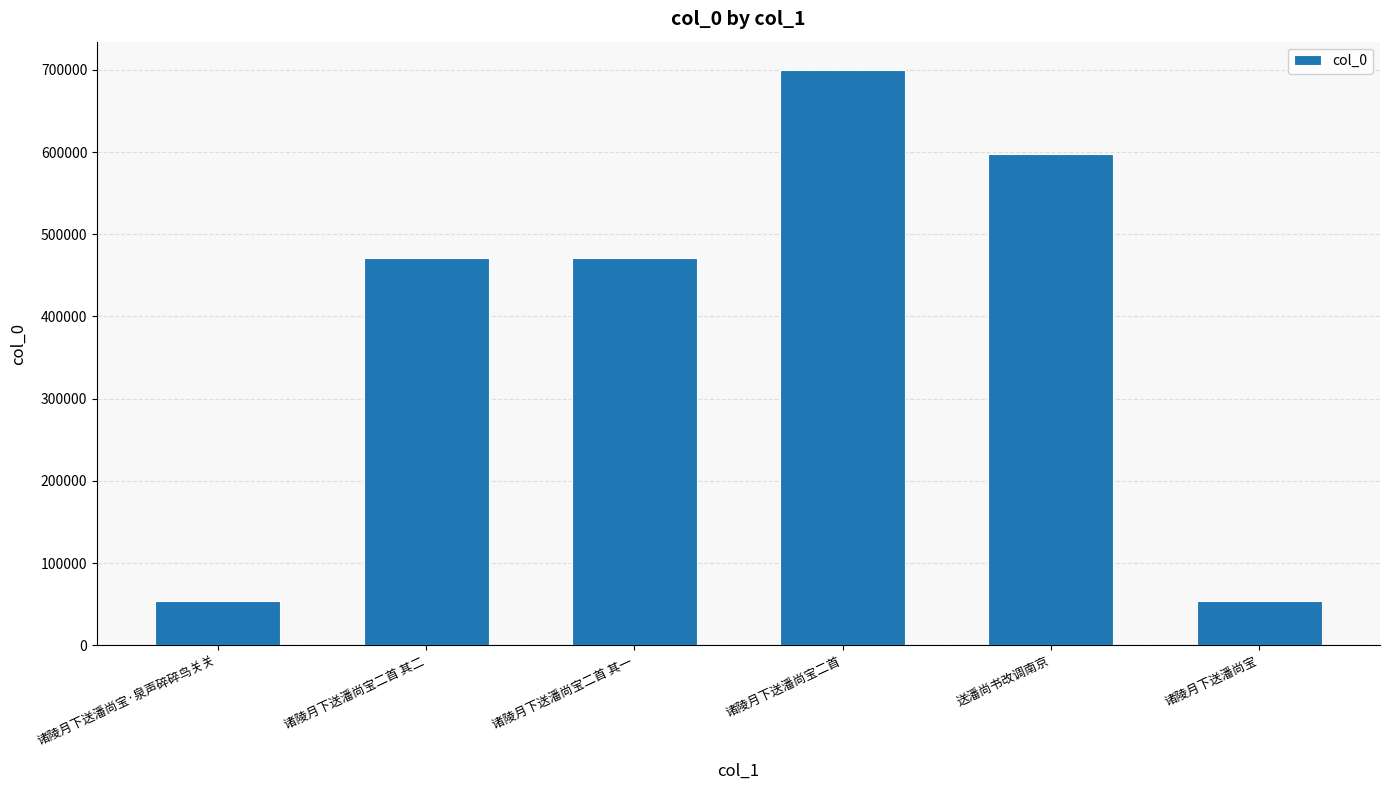

What is the difference between the values at 送潘尚书改调南京 and 诸陵月下送潘尚宝二首 其二?

125885